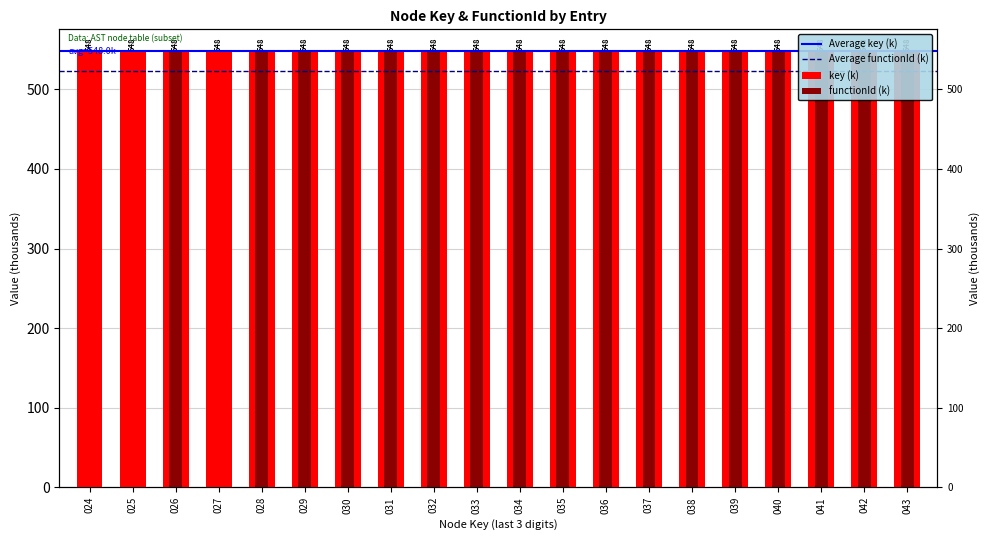

What is the sum of all key values?

10960.7